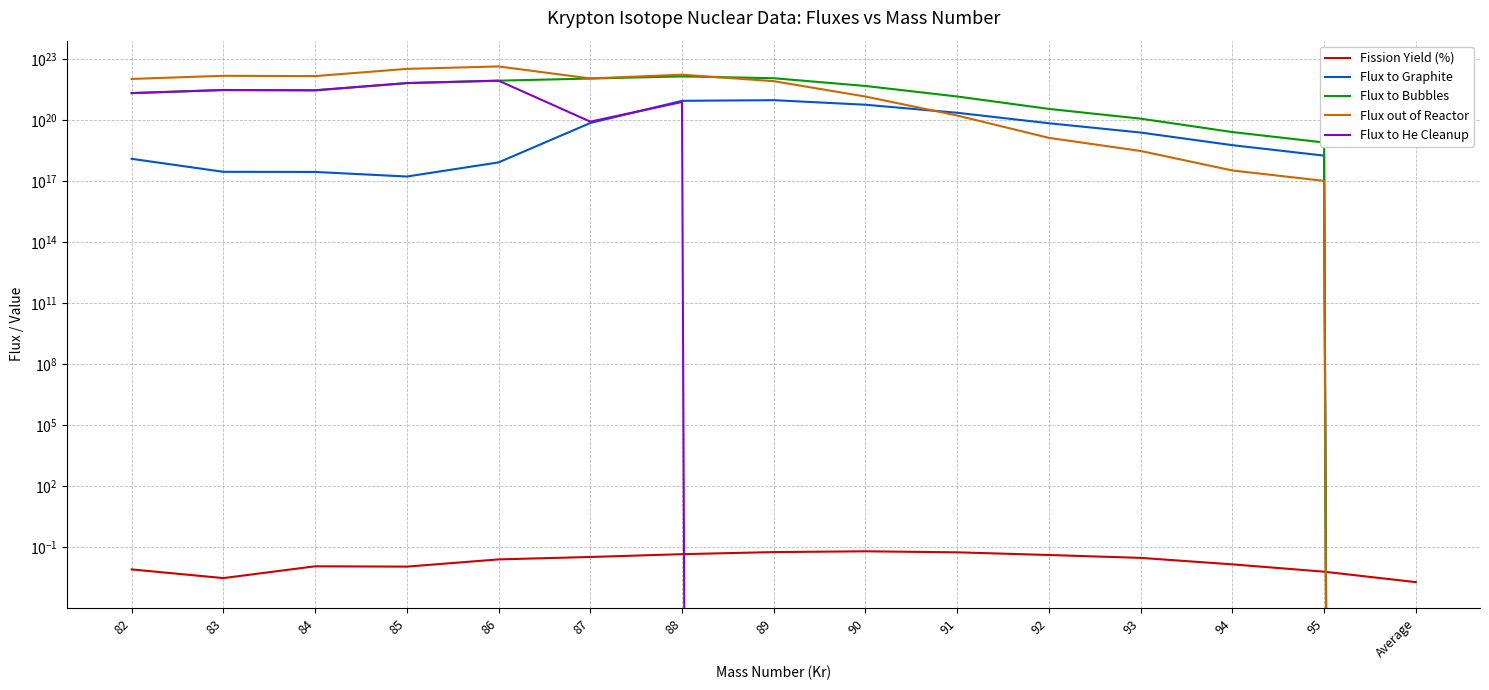

What is the difference between the second highest and minimum values in the Flux to He Cleanup series?

6560000000000000000000.0